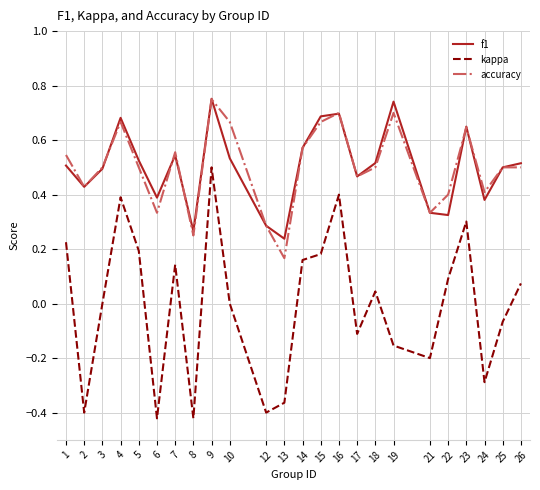

At which category is the sum across all series the highest?

9